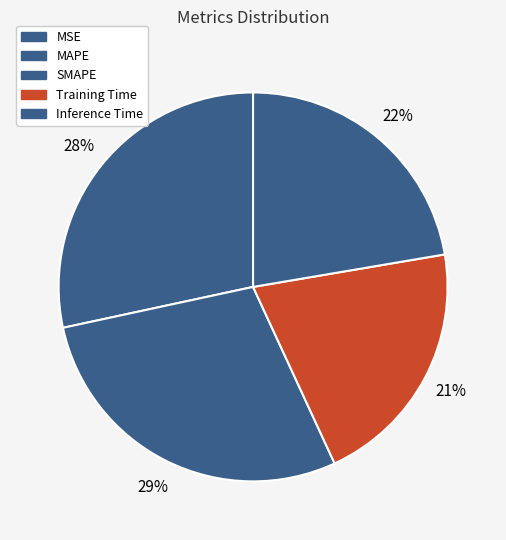

Which has a higher value, SMAPE or MAPE?

SMAPE